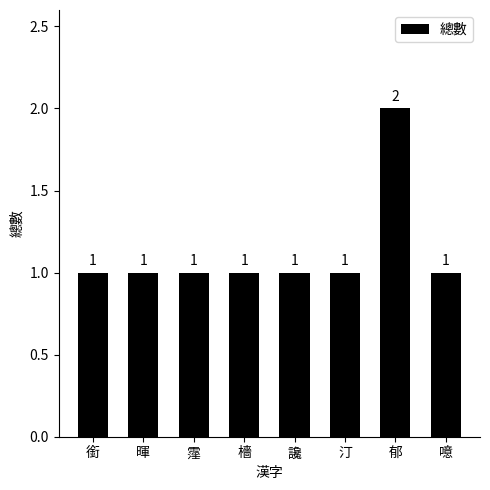

Reading right to left, list all the values displayed in this chart.

噫=1	郁=2	汀=1	讒=1	檣=1	霪=1	暉=1	銜=1